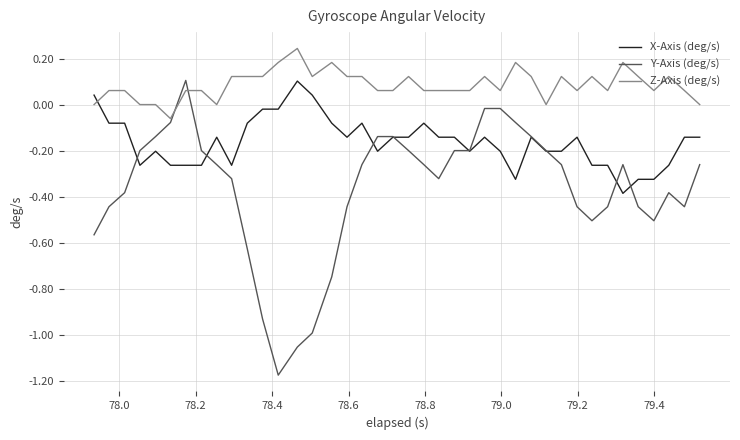

Which series has the largest total across all categories?

Z-Axis (deg/s)